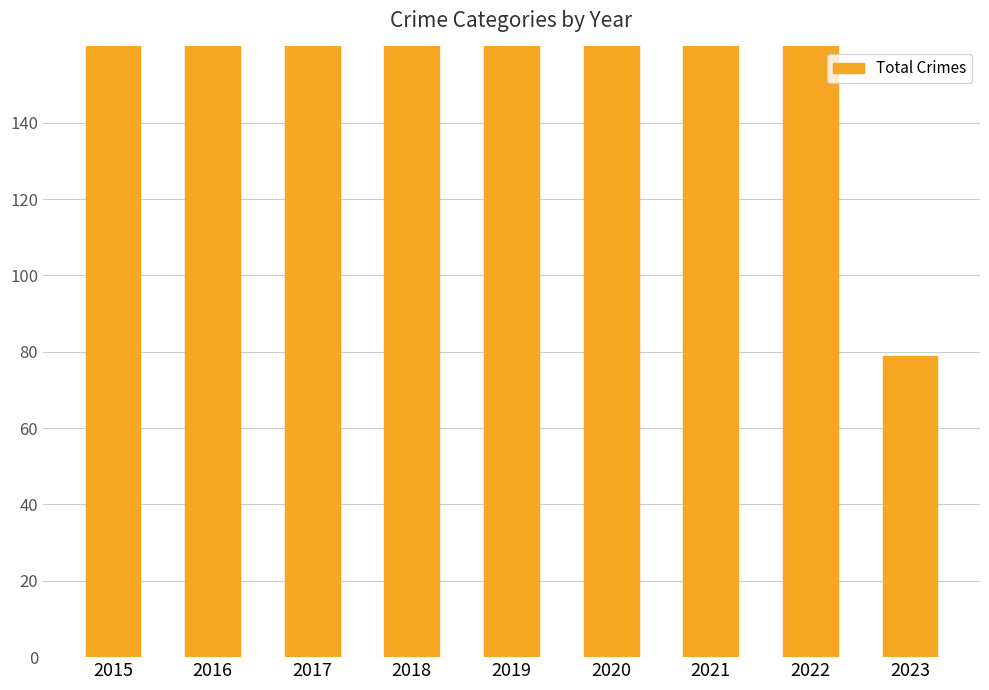

What is the difference between the second highest and minimum values?

199